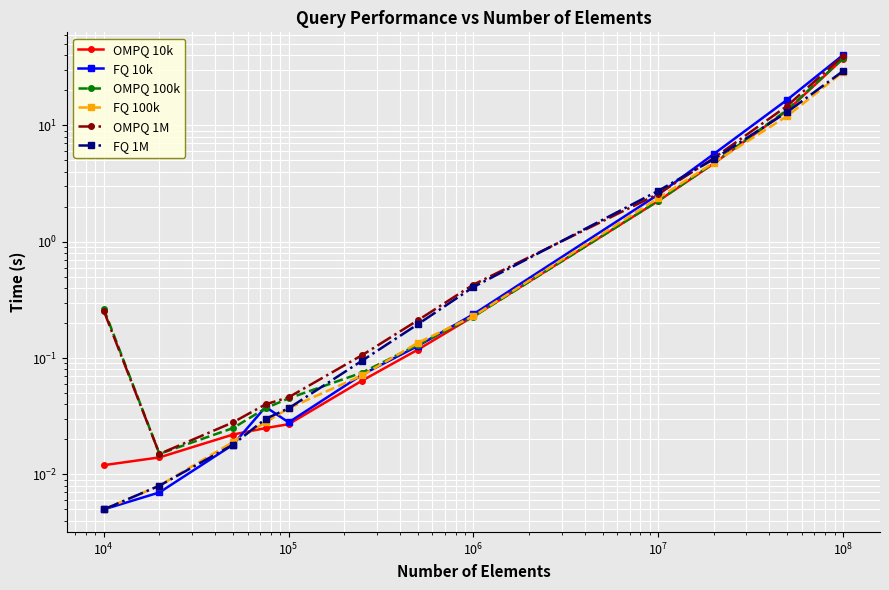

What is the average value of the FQ 100k series?

4.0